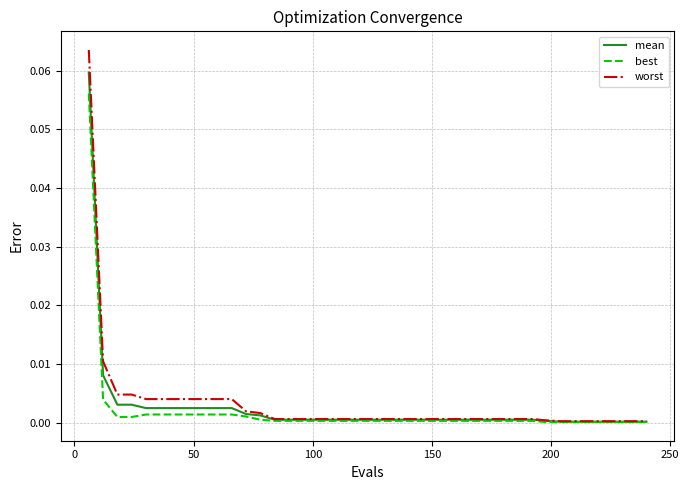

Which series has the largest range (max minus min)?

worst